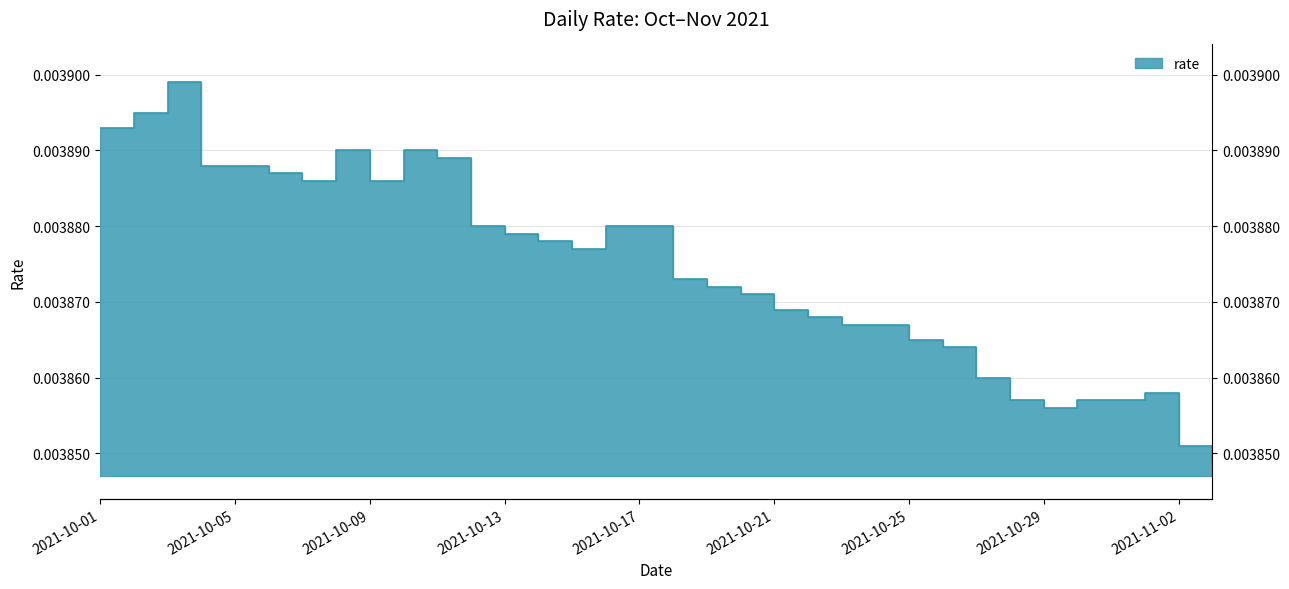

How many points are higher than both their immediate neighbors (excluding endpoints)?

4